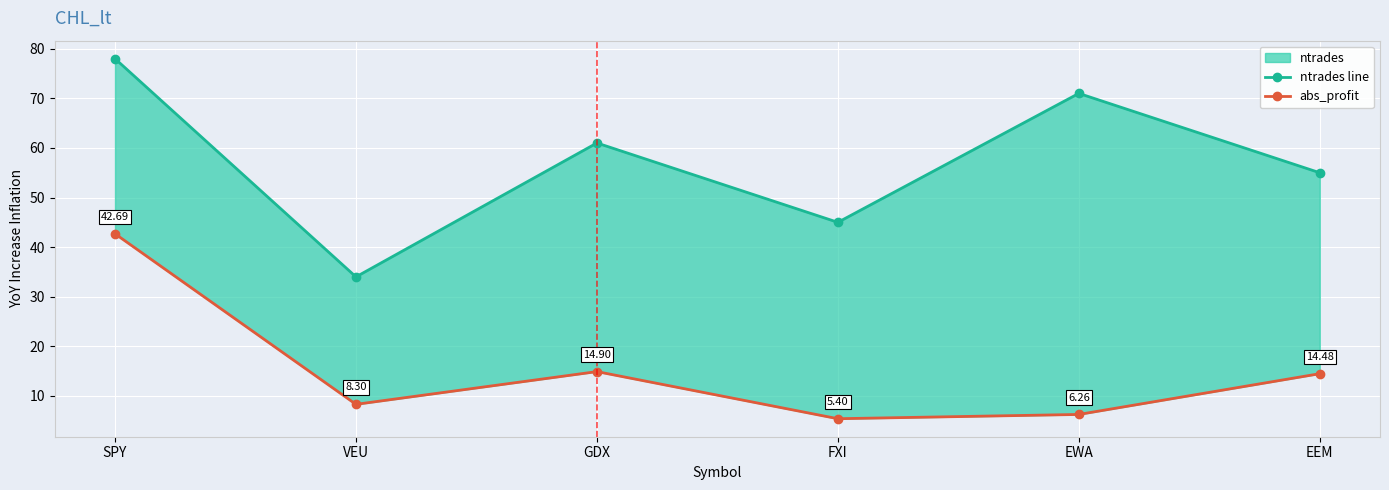

Which category has the highest value across all series?

SPY